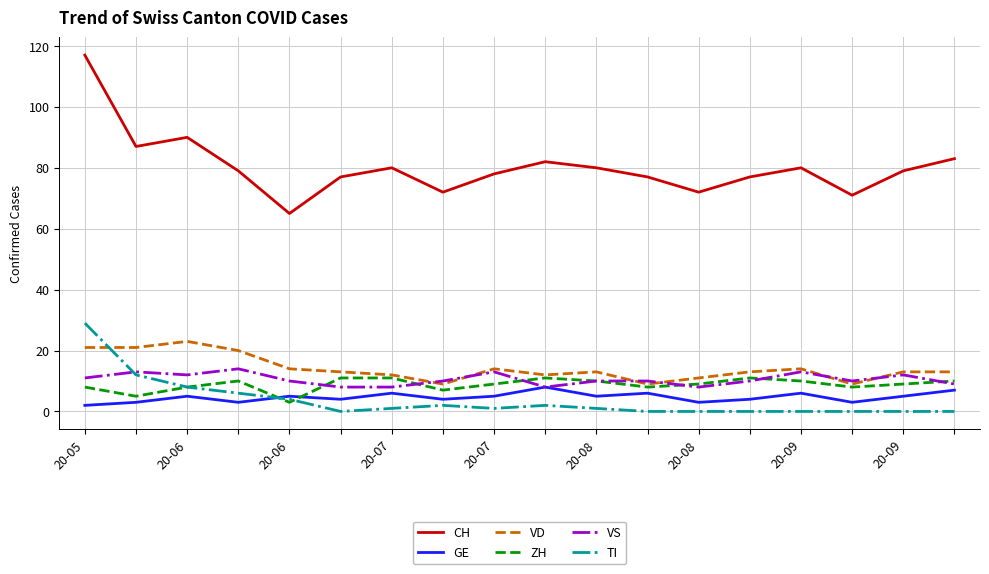

What is the highest value of the VD series?

23